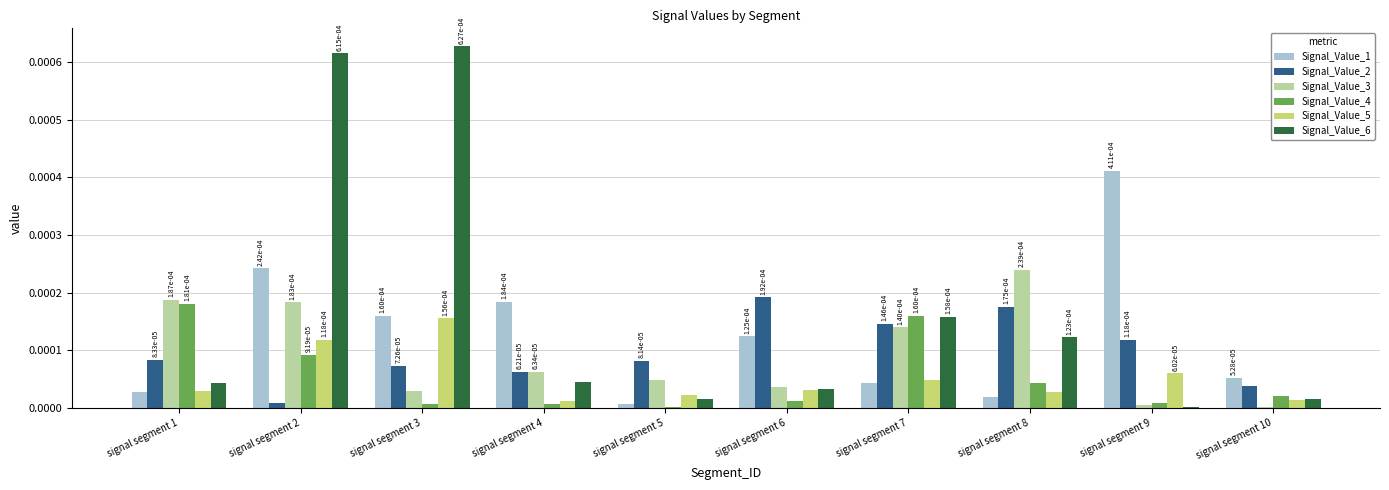

The Signal_Value_1 series shows 0.0 at signal segment 9. True or false?

True